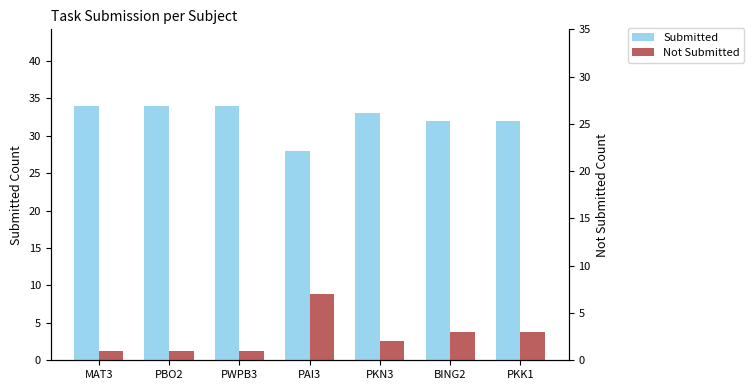

How many groups of bars are there?

7